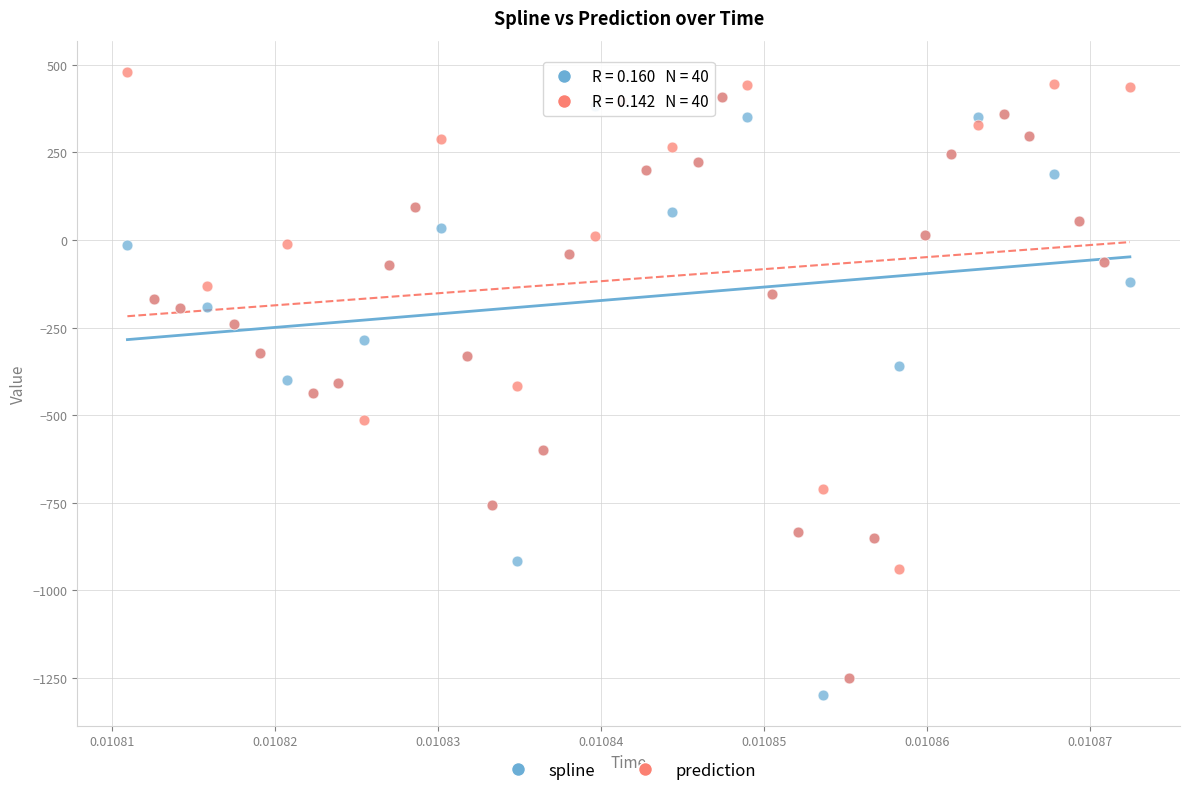

What are all the series names shown in the legend?

spline, prediction